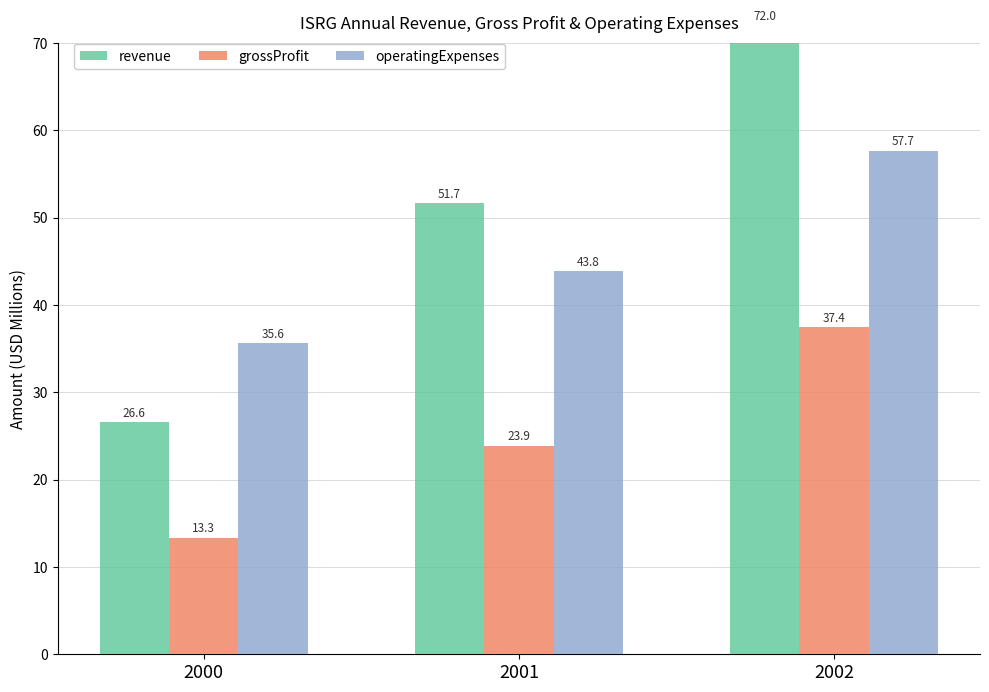

Reading right to left, what are all the values shown in this chart?

revenue: 72.0	51.7	26.6
grossProfit: 37.4	23.9	13.3
operatingExpenses: 57.7	43.8	35.6